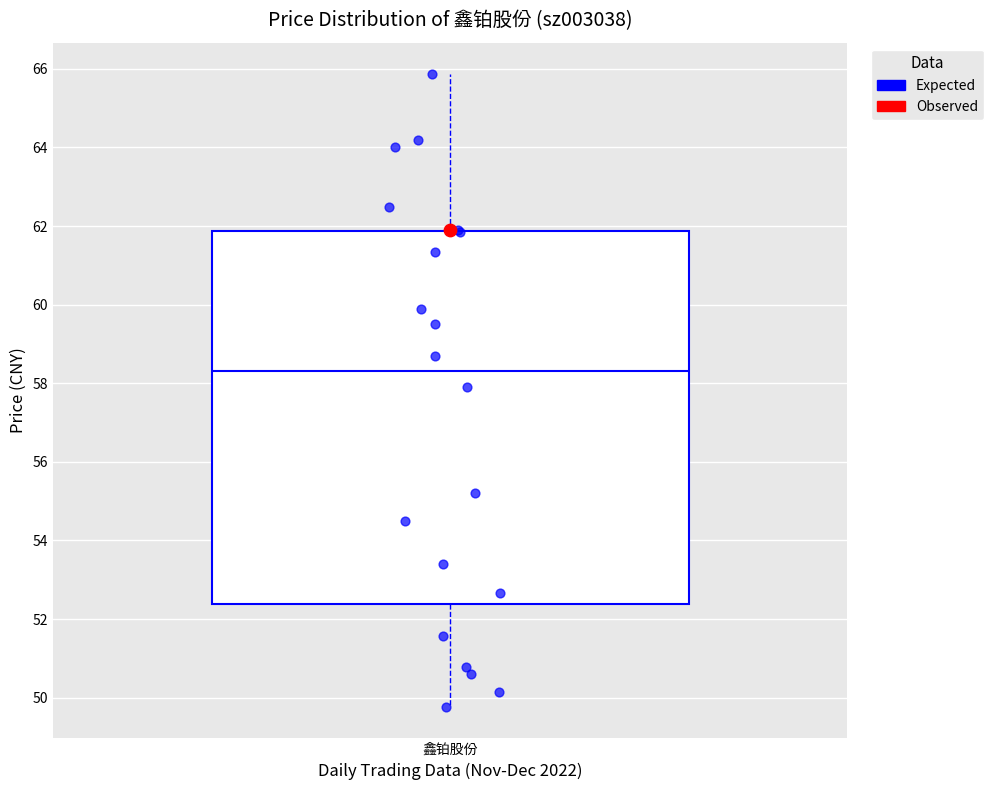

Read this box plot against the y-axis: the position of the median line, the range covered by the box, and the ends of both whiskers. The values are not printed on the chart, so give them approximately, as read against the axis.

median 58.4, box 52.4 to 61.8, whiskers 49.8 to 65.8